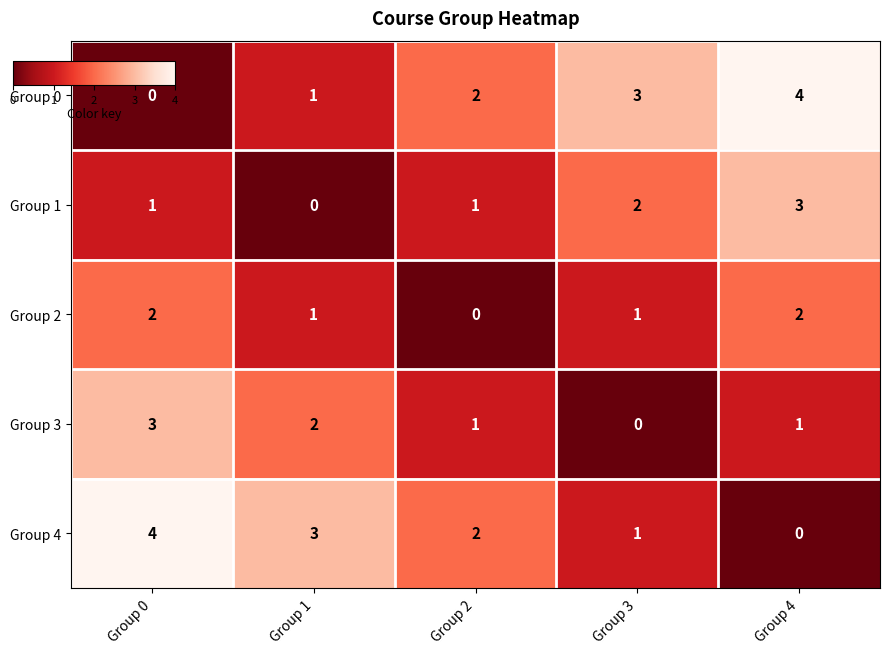

How many positive values does the Group 0 series have?

4